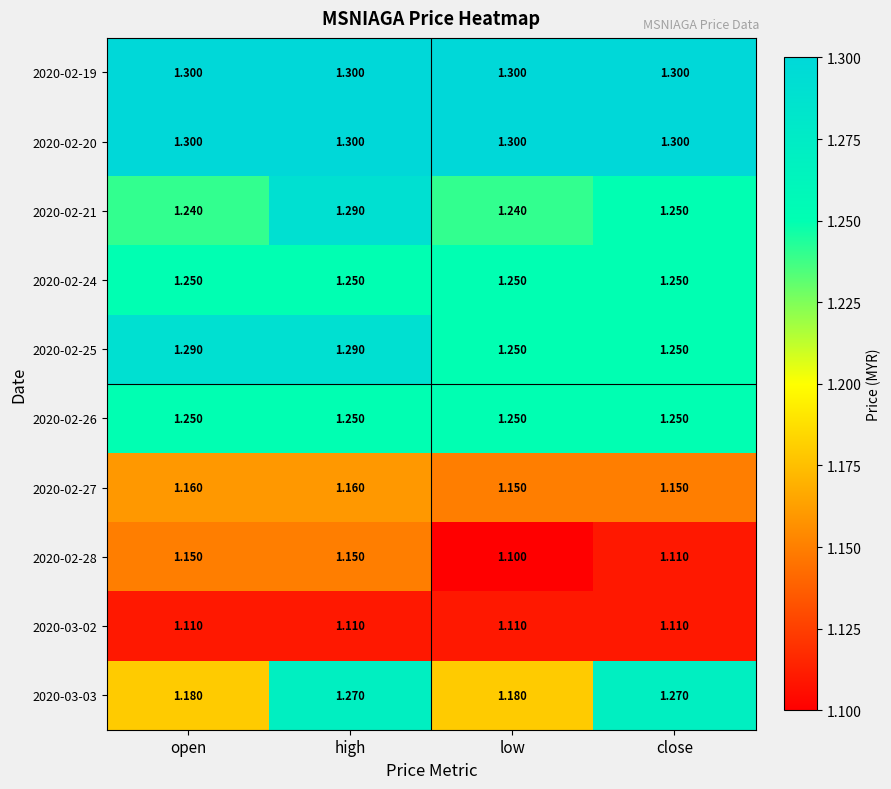

Is the value of 2020-02-25 at open greater than the value of 2020-02-19 at low?

No